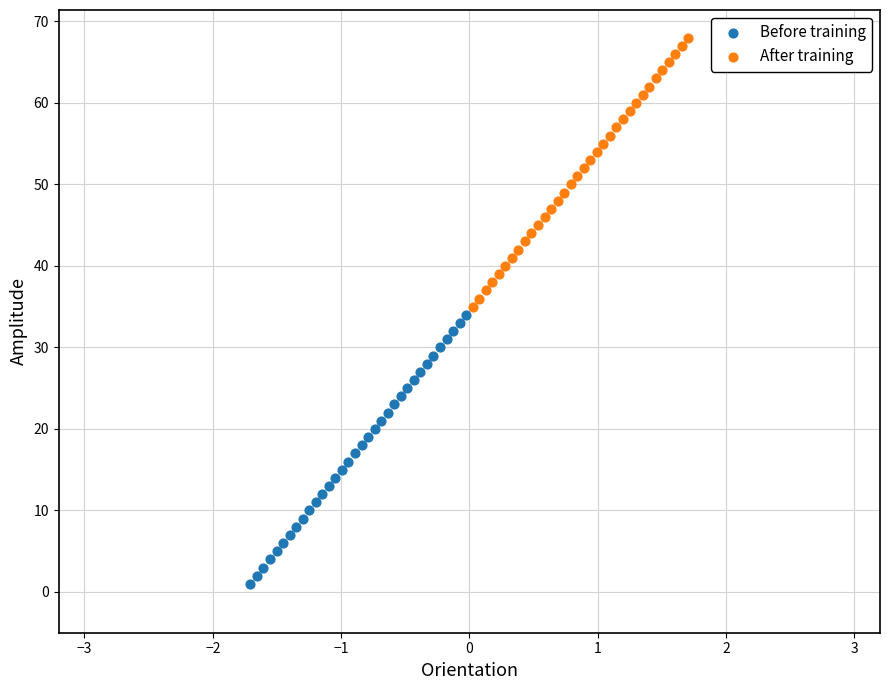

Which series reaches the minimum Y coordinate?

Before training